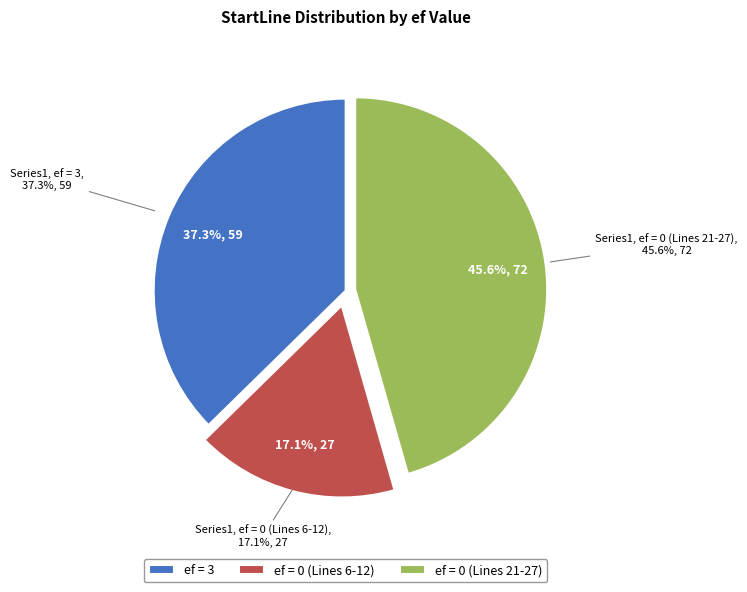

Is 9 the majority of the pie?

No